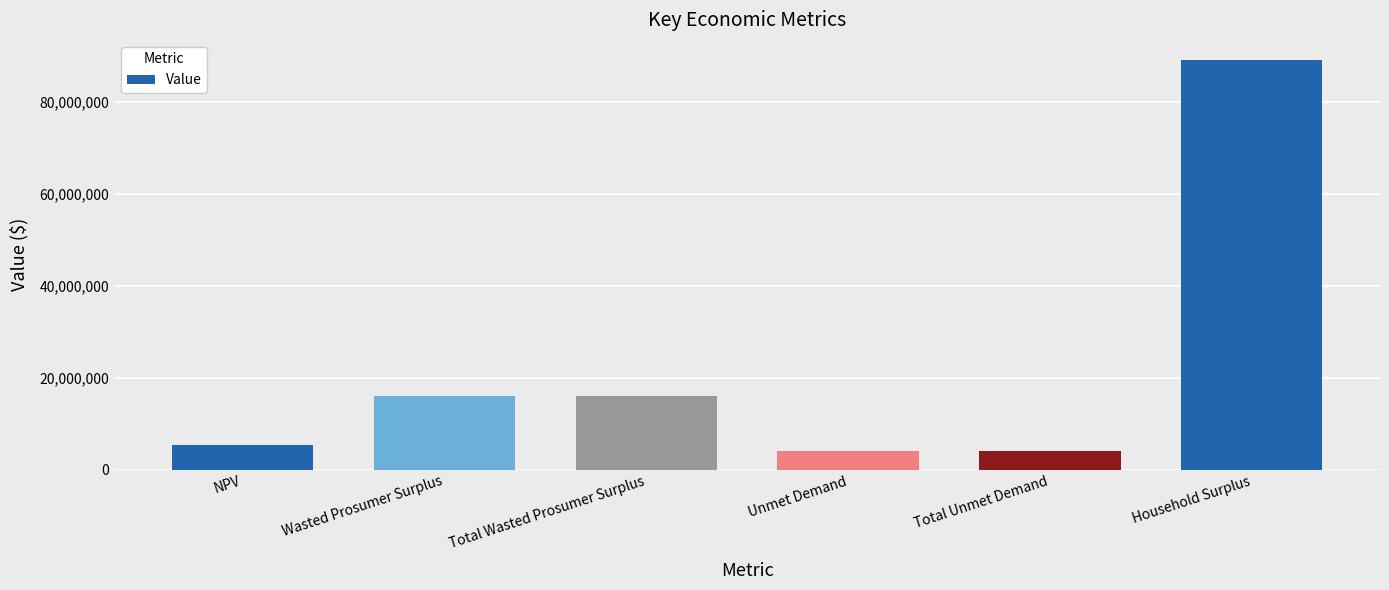

True or false: the data shows 3940022.8 at Total Unmet Demand.

True